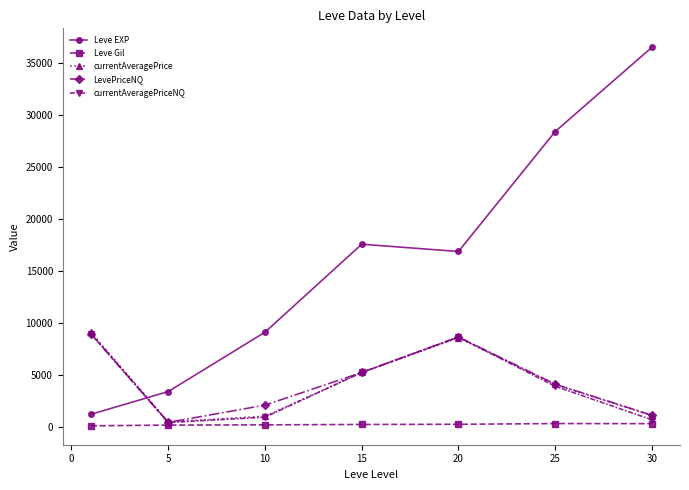

What is the value of the Leve EXP point at the 6th from the left?

28393.3